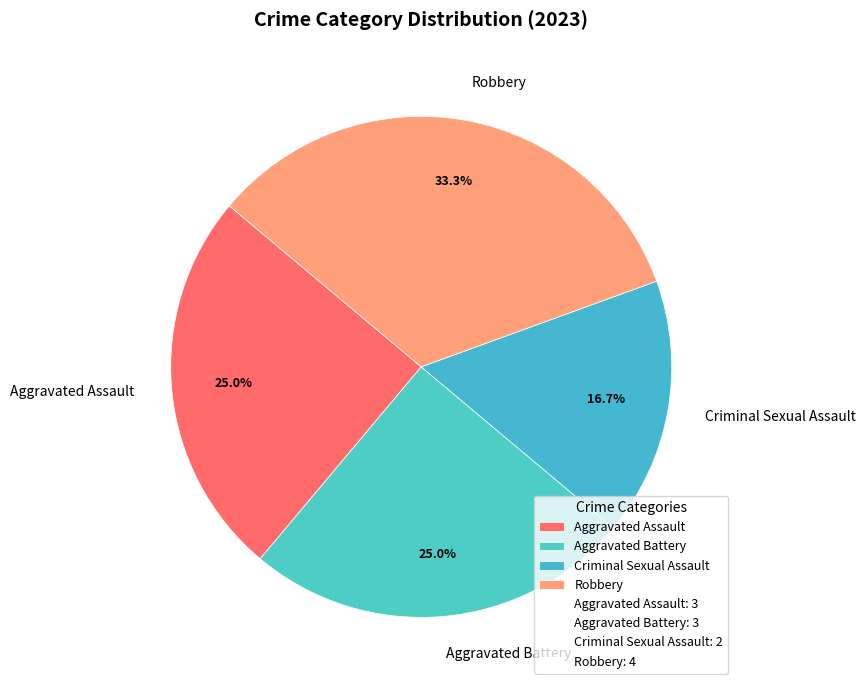

Is it true that Aggravated Battery is 25% of the pie?

True